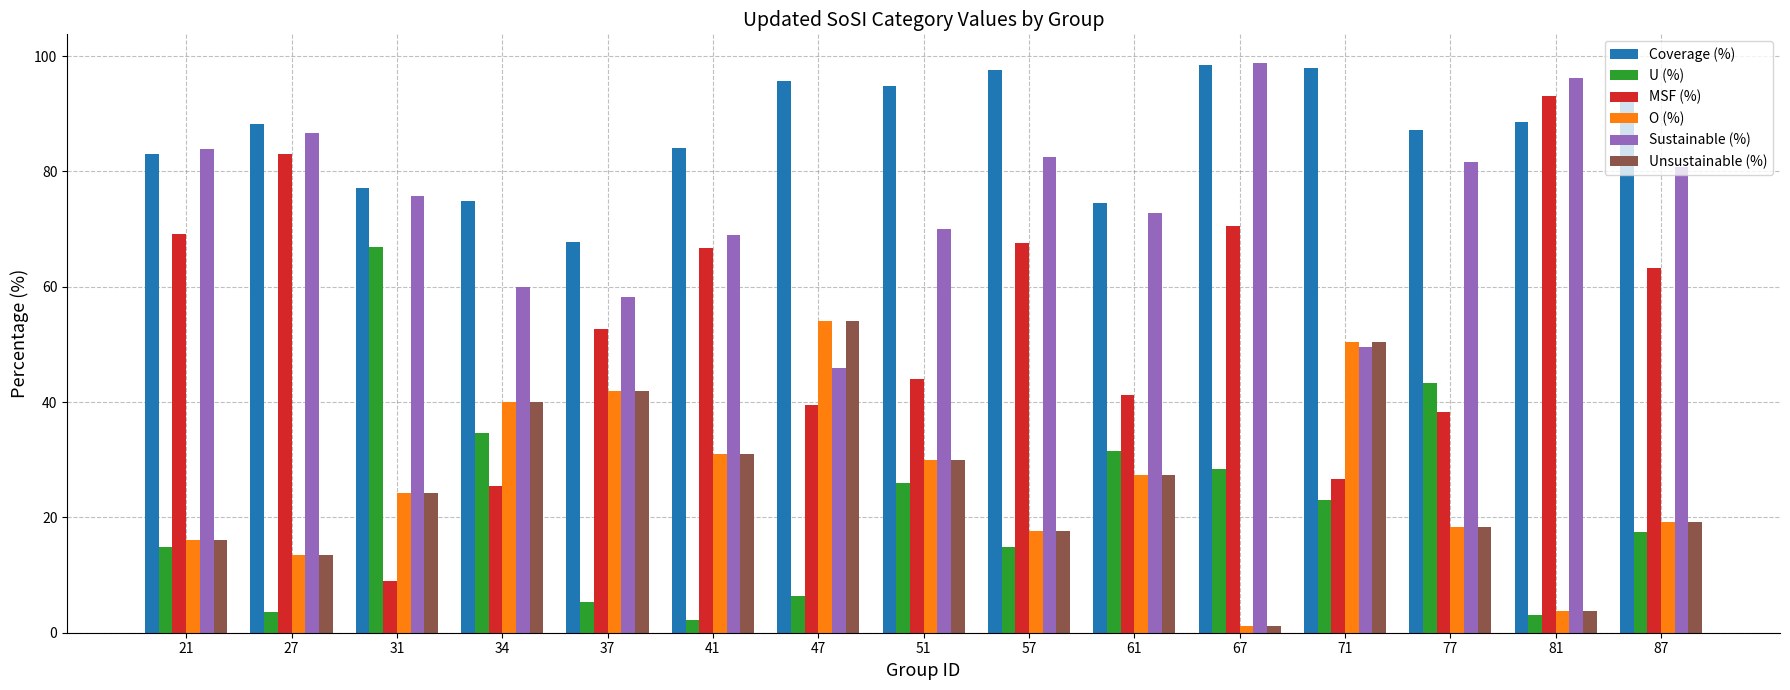

Where is O (%) nearest to the value 27?

61